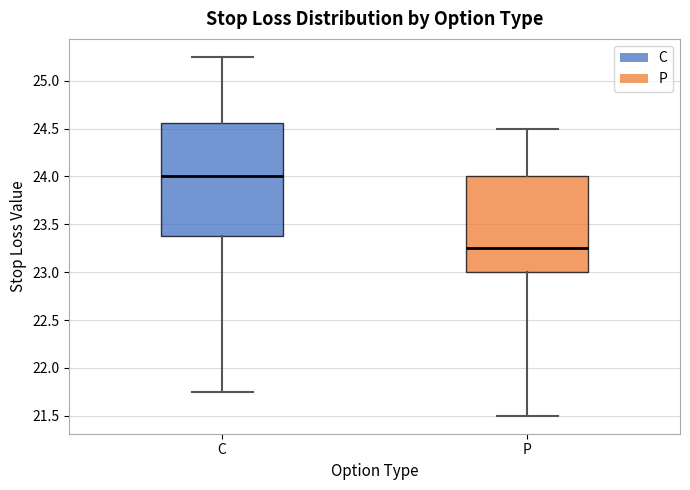

Reading left to right, read every box against the y-axis: the position of its median line, the range the box covers, and the ends of its whiskers. The values are not printed on the chart, so give them approximately, as read against the axis.

C: median 24.00, box 23.40 to 24.55, whiskers 21.75 to 25.25
P: median 23.25, box 23.00 to 24.00, whiskers 21.50 to 24.50